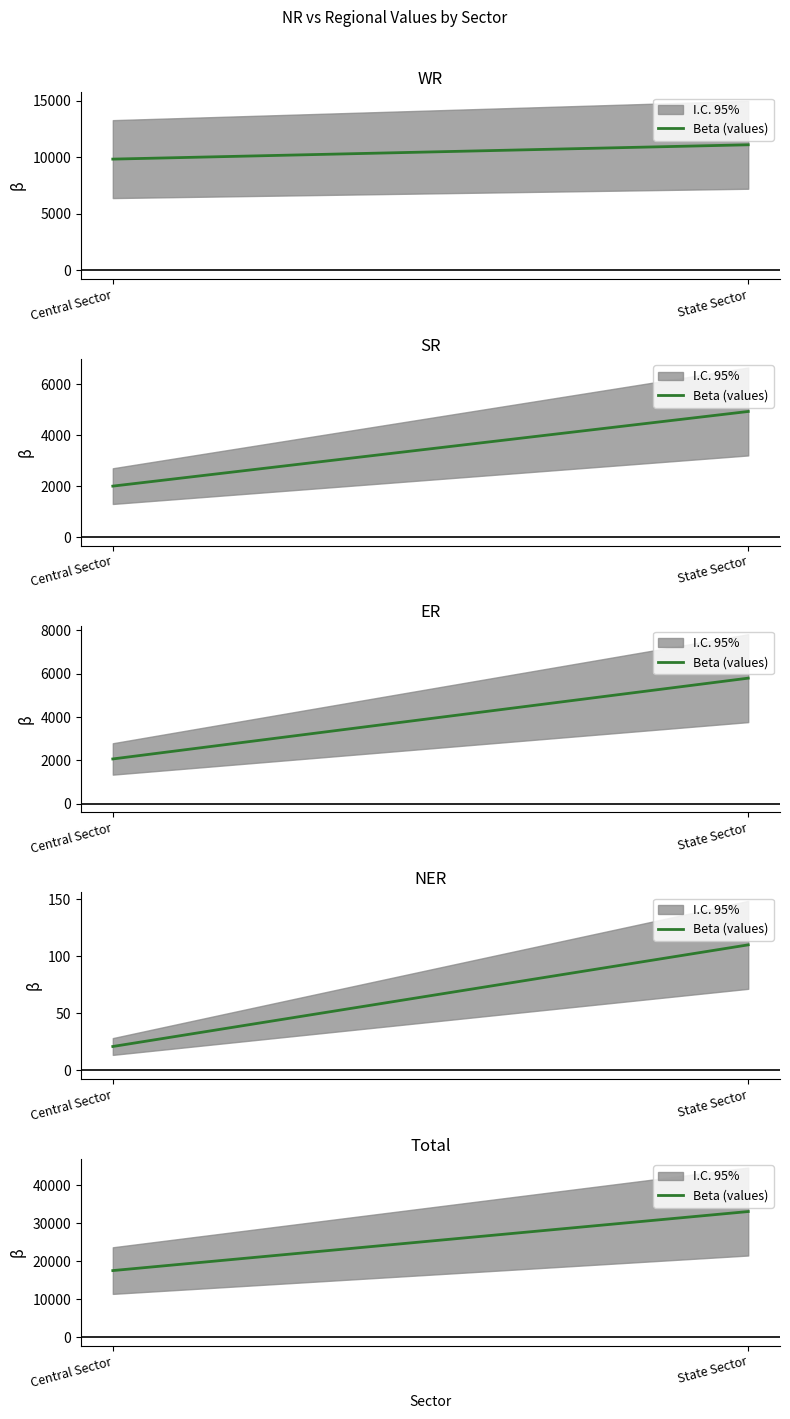

How many values are between 17539 and 33091?

2